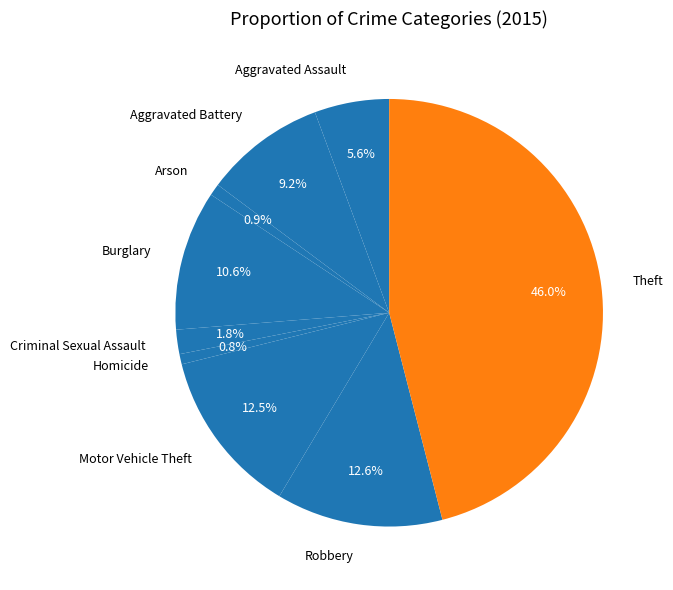

Does Burglary represent more than half of the total?

No